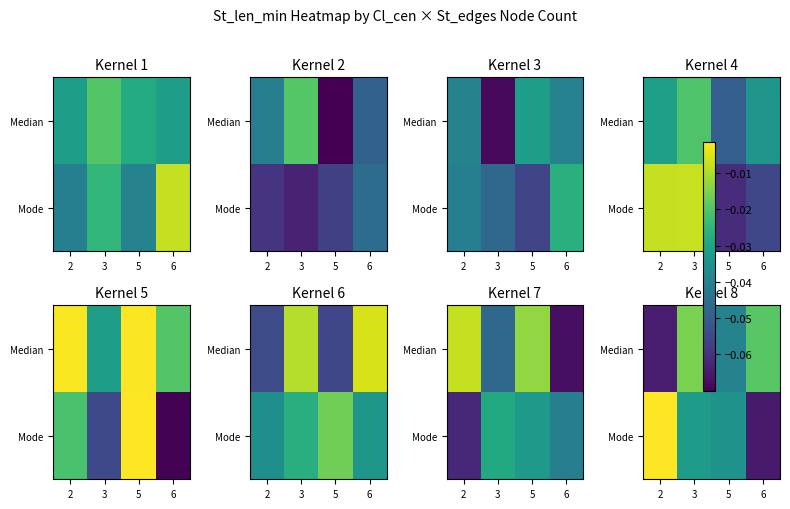

At which category is the sum across all series the highest?

3